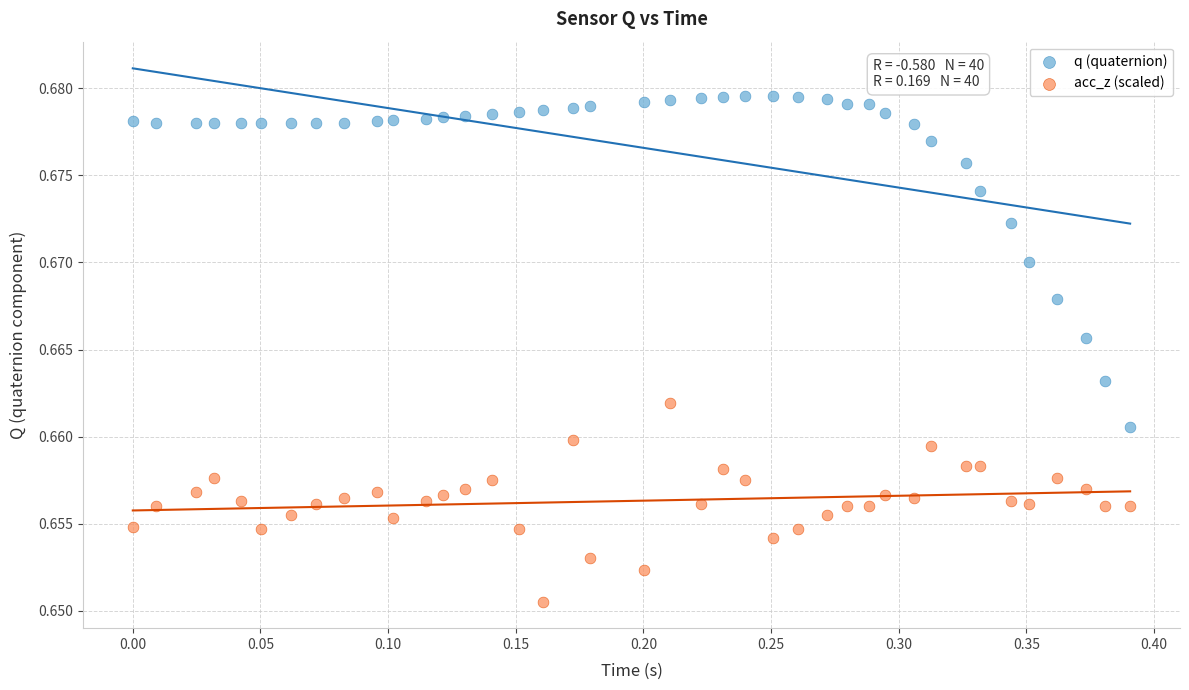

Which series has the widest spread of Y values?

q (quaternion)